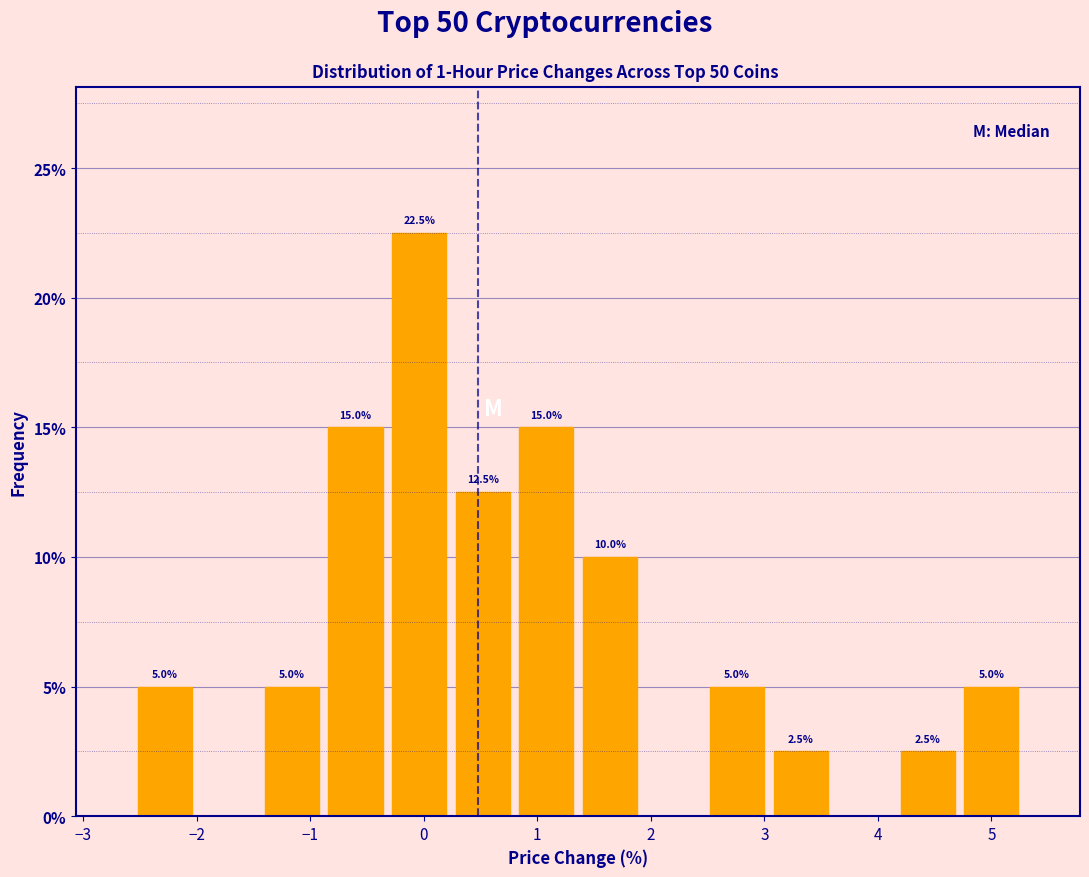

Over which range of the x-axis is the bar tallest?

-0.32 to 0.24